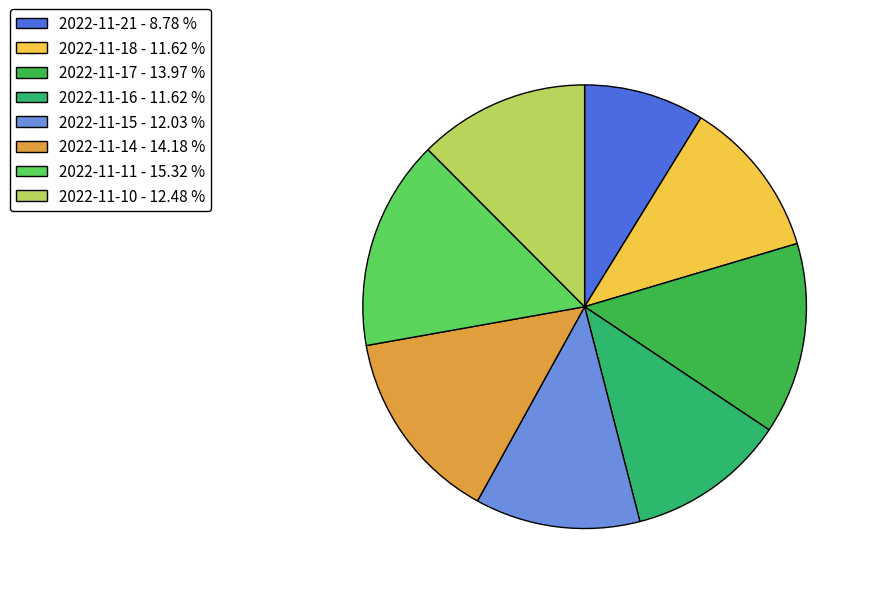

Count the number of slices in the pie.

8